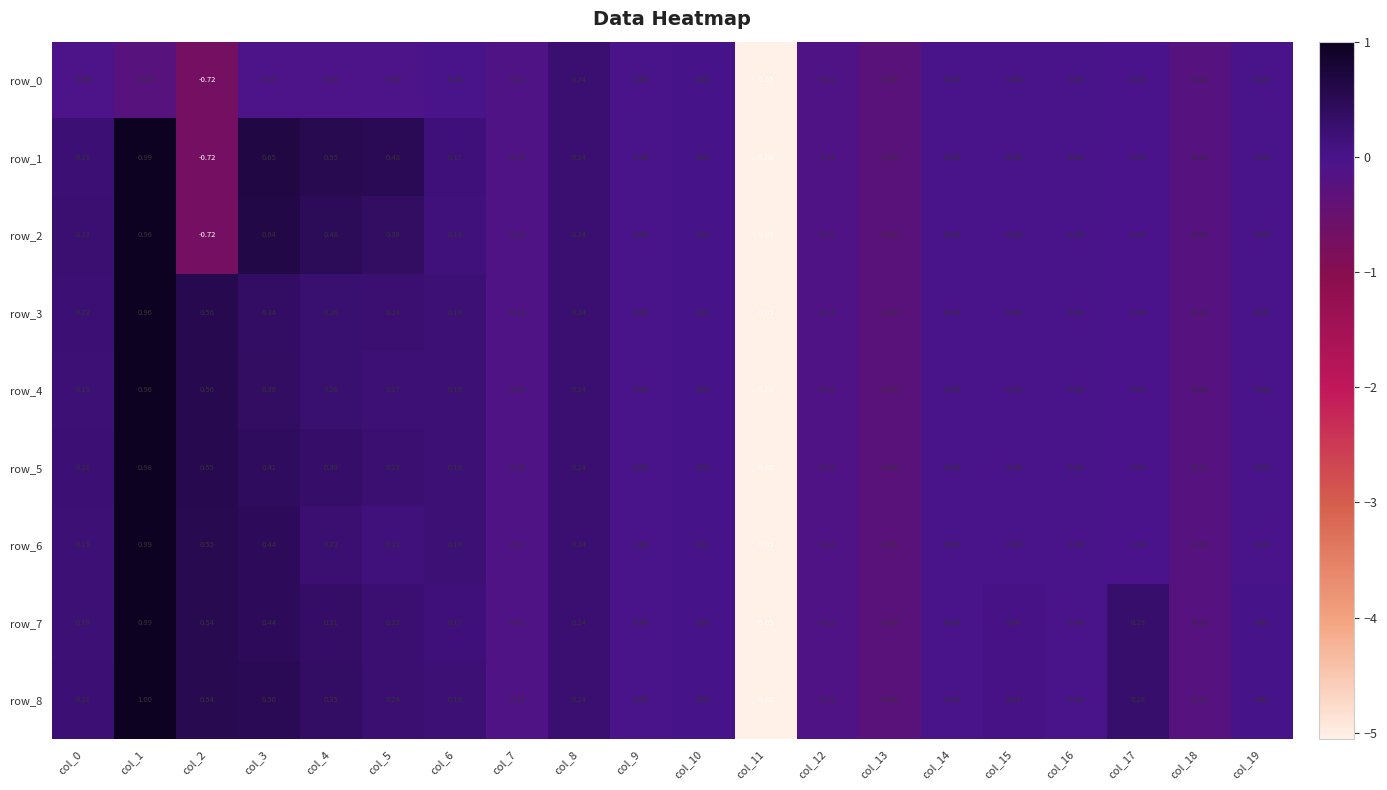

What is the difference between the maximum and minimum values in the row_2 series?

6.0